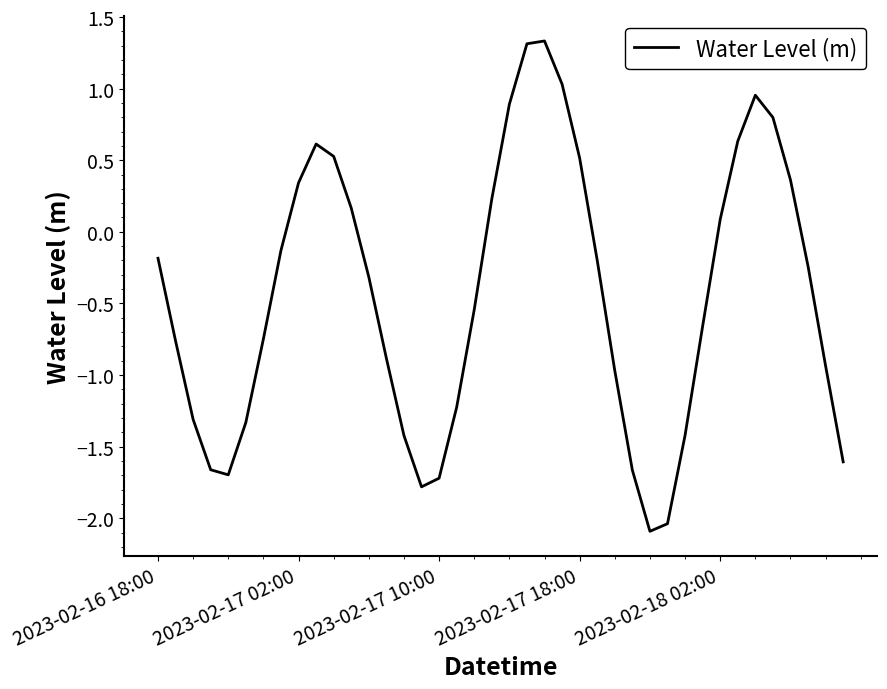

What is the difference between the maximum and minimum values?

3.4